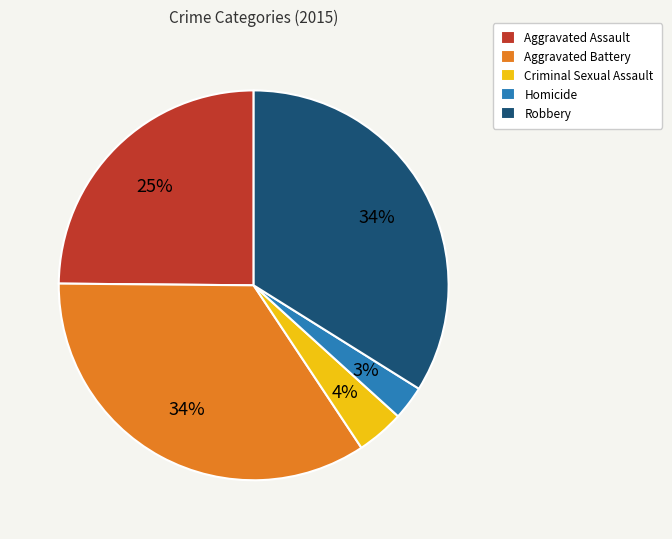

Which slice is the smallest?

Homicide